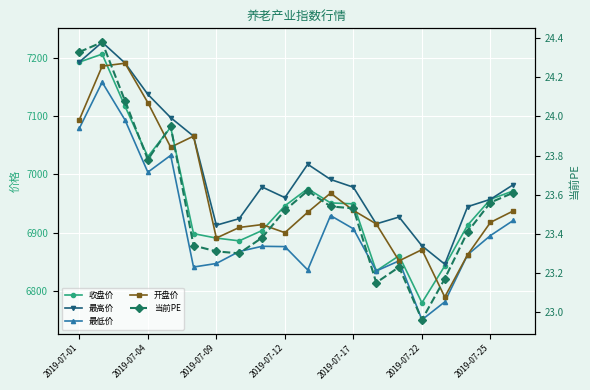

Between 9 and 2019-07-04, which is larger?

2019-07-04